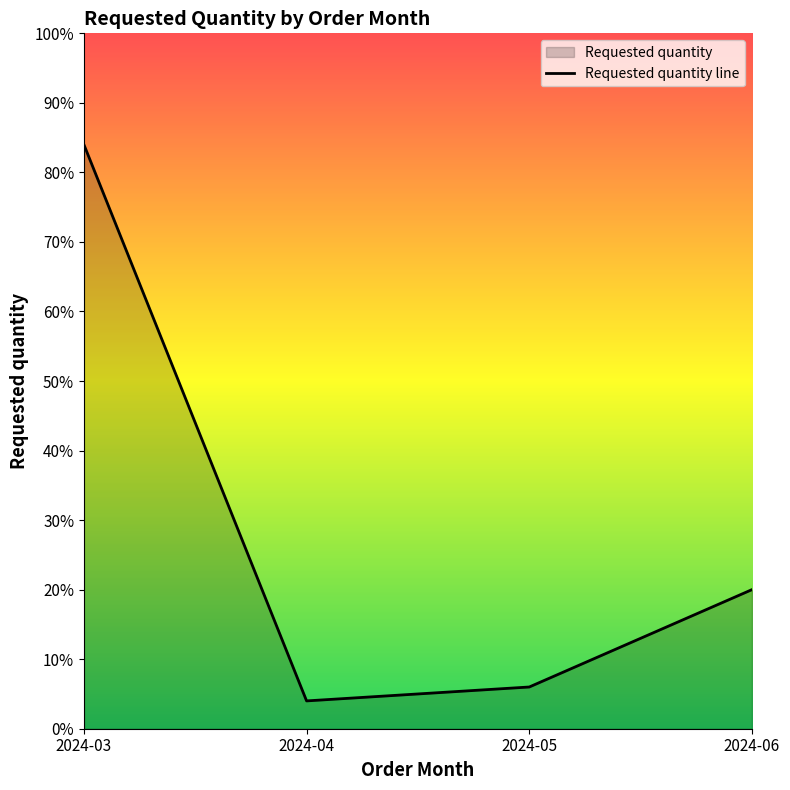

Count the number of values greater than 20.

1